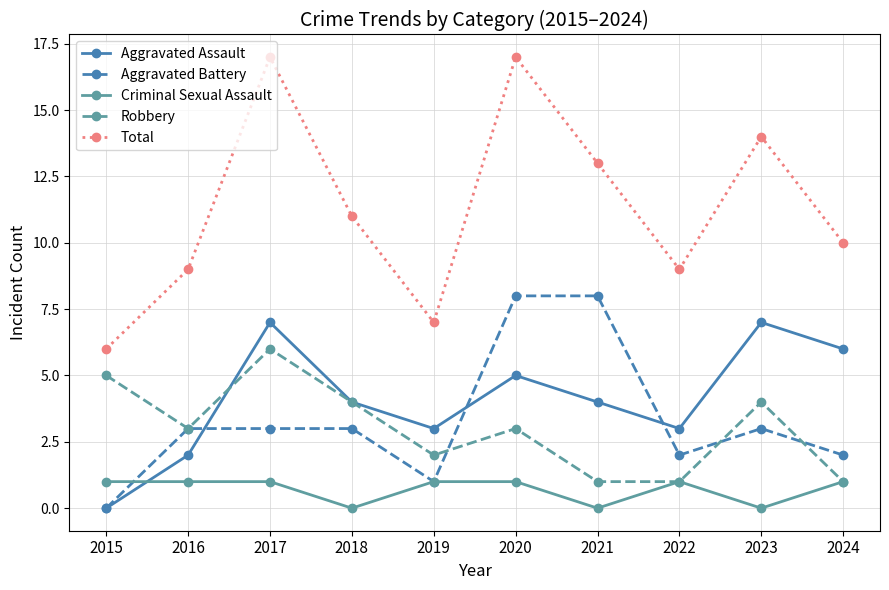

Reading left to right, list all the values displayed in this chart.

Aggravated Assault: 2015=0	2016=2	2017=7	2018=4	2019=3	2020=5	2021=4	2022=3	2023=7	2024=6
Aggravated Battery: 2015=0	2016=3	2017=3	2018=3	2019=1	2020=8	2021=8	2022=2	2023=3	2024=2
Criminal Sexual Assault: 2015=1	2016=1	2017=1	2018=0	2019=1	2020=1	2021=0	2022=1	2023=0	2024=1
Robbery: 2015=5	2016=3	2017=6	2018=4	2019=2	2020=3	2021=1	2022=1	2023=4	2024=1
Total: 2015=6	2016=9	2017=17	2018=11	2019=7	2020=17	2021=13	2022=9	2023=14	2024=10